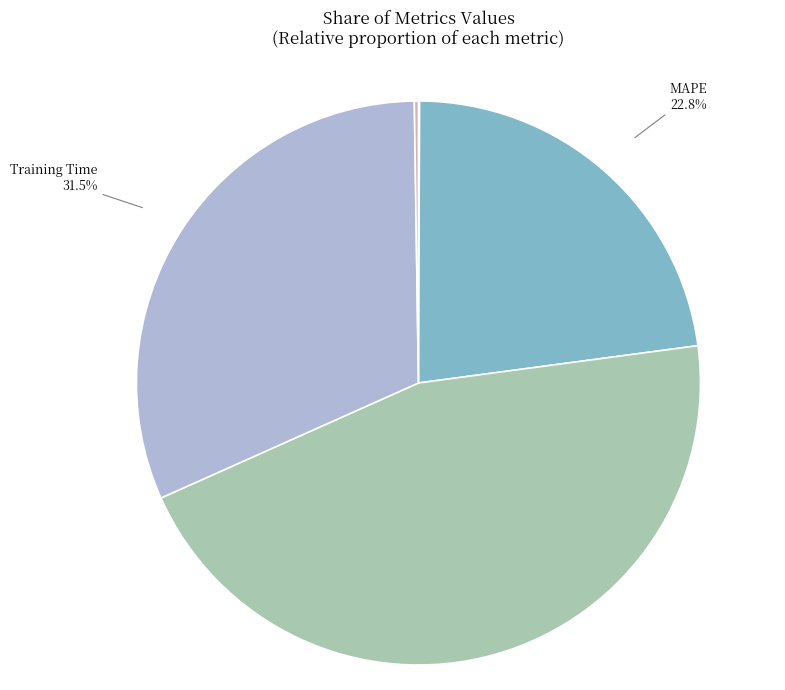

To the nearest percent, what is the average slice percentage?

20%